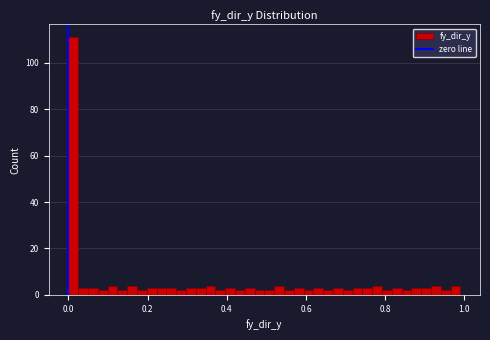

Around what value on the x-axis is the tallest bar? Give the approximate position of its centre, as read against the axis.

0.02